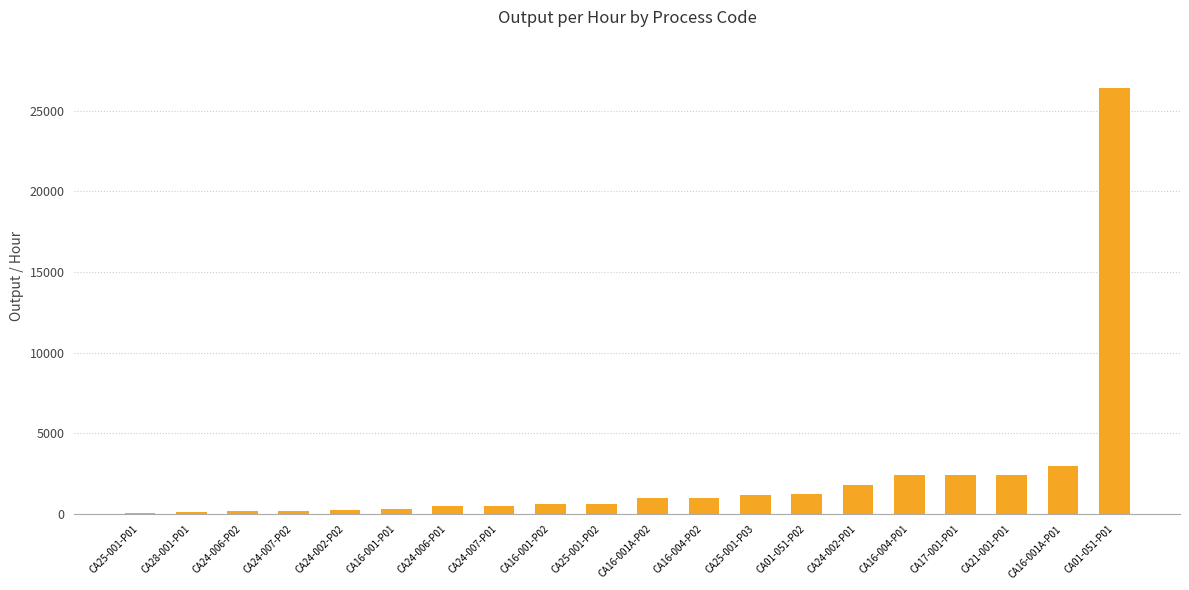

What is the sum of all values?

46142